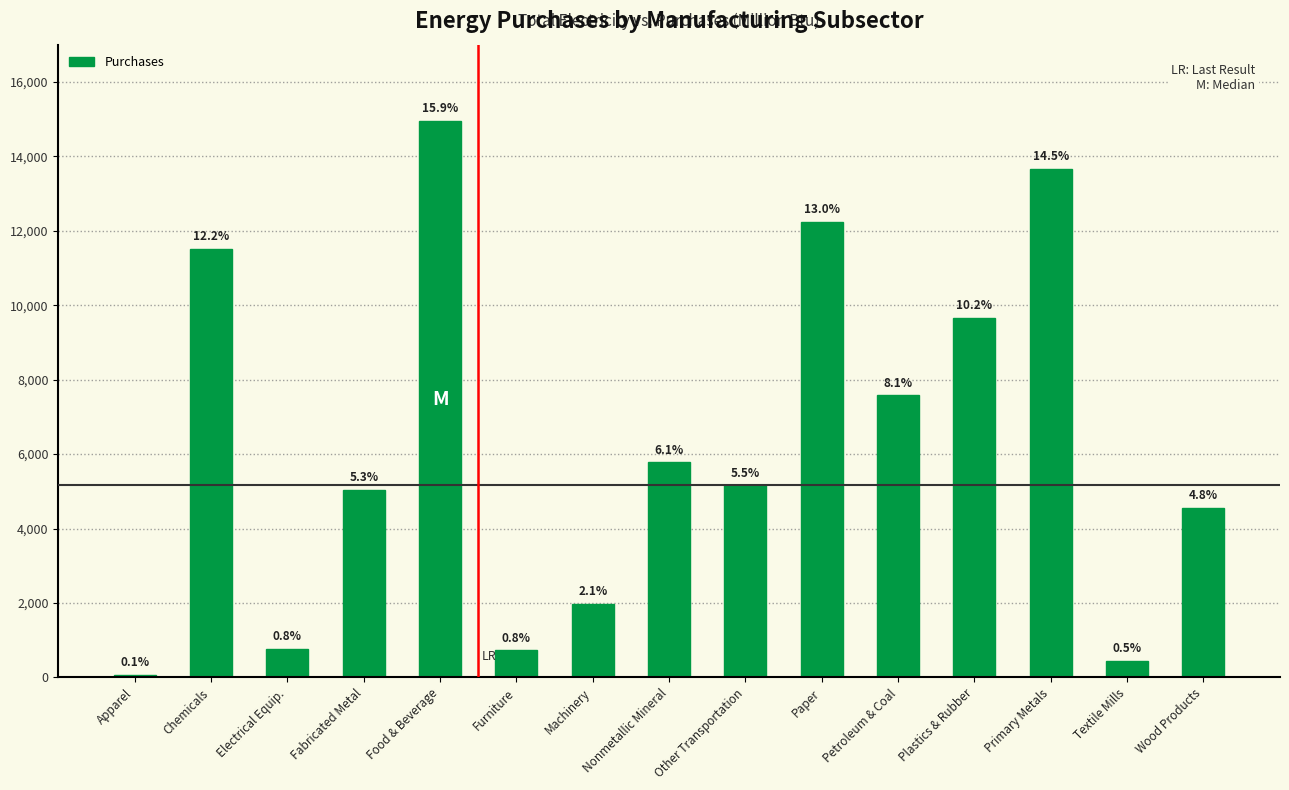

Are the bars horizontal?

No